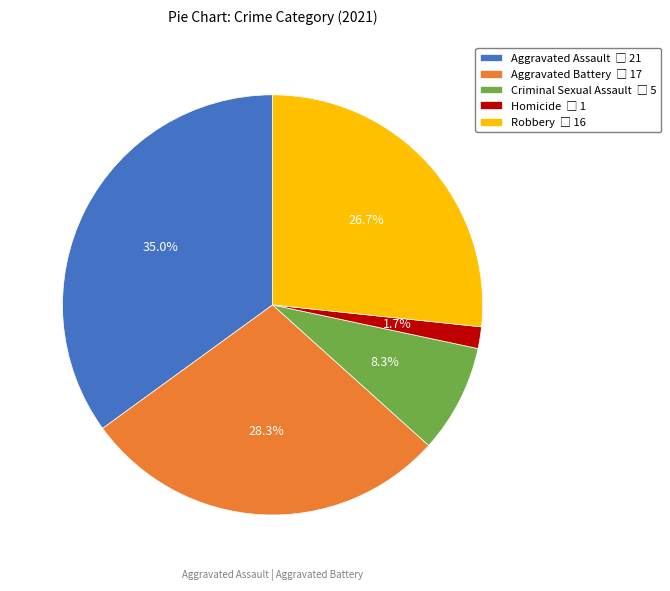

Does Aggravated Battery account for over 50% of the chart?

No